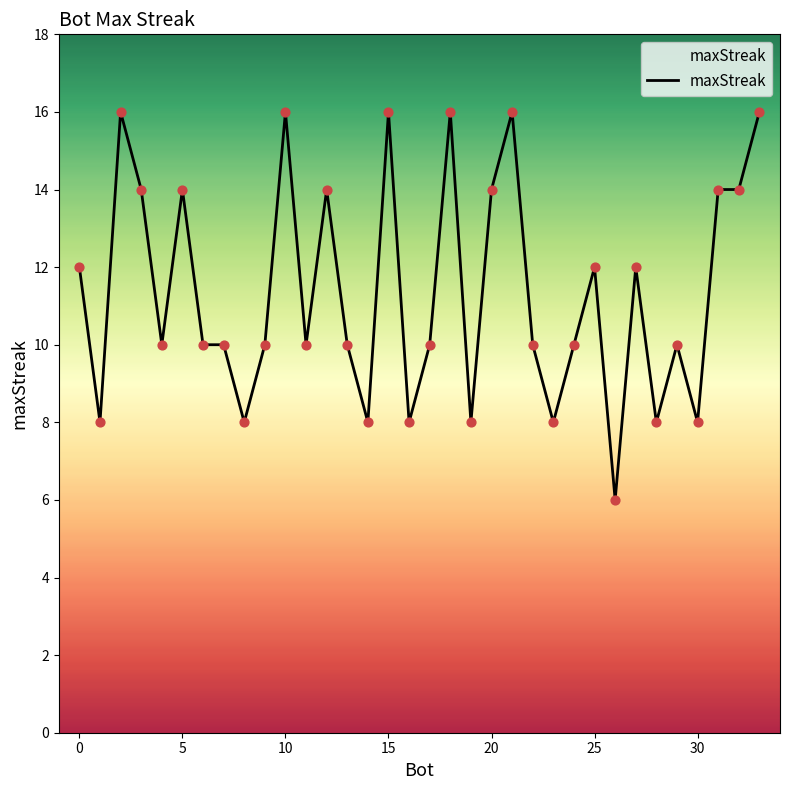

What is the difference between the maximum and minimum values?

10